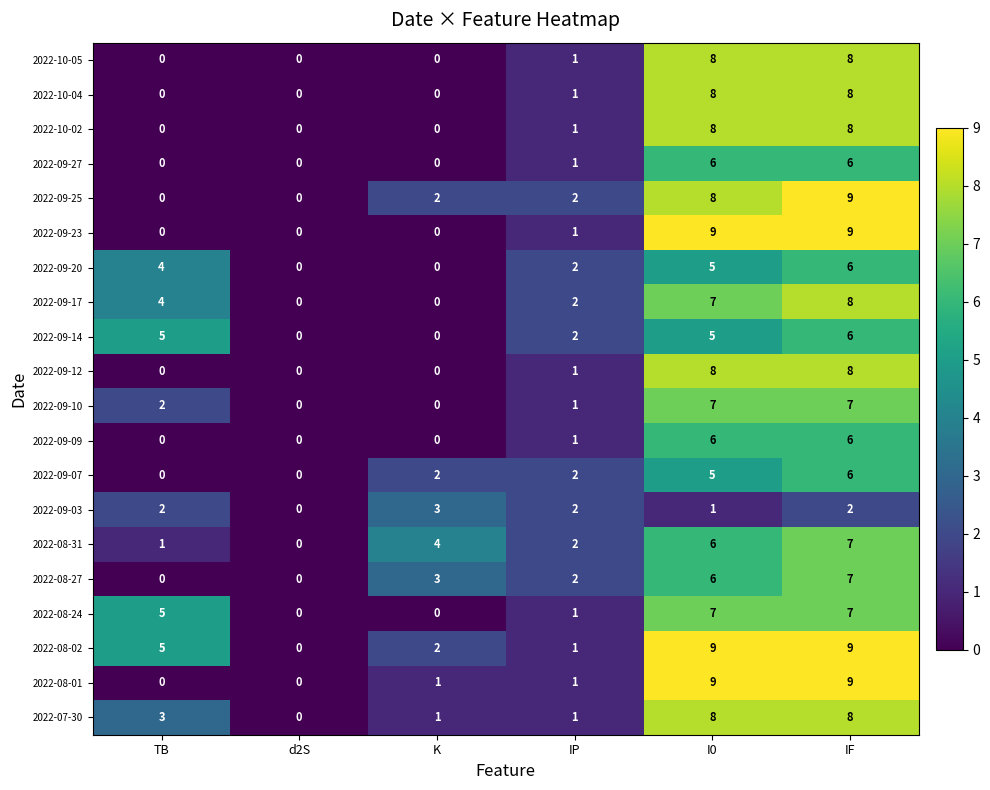

Is it true that 2022-09-25 equals 0 at d2S?

True